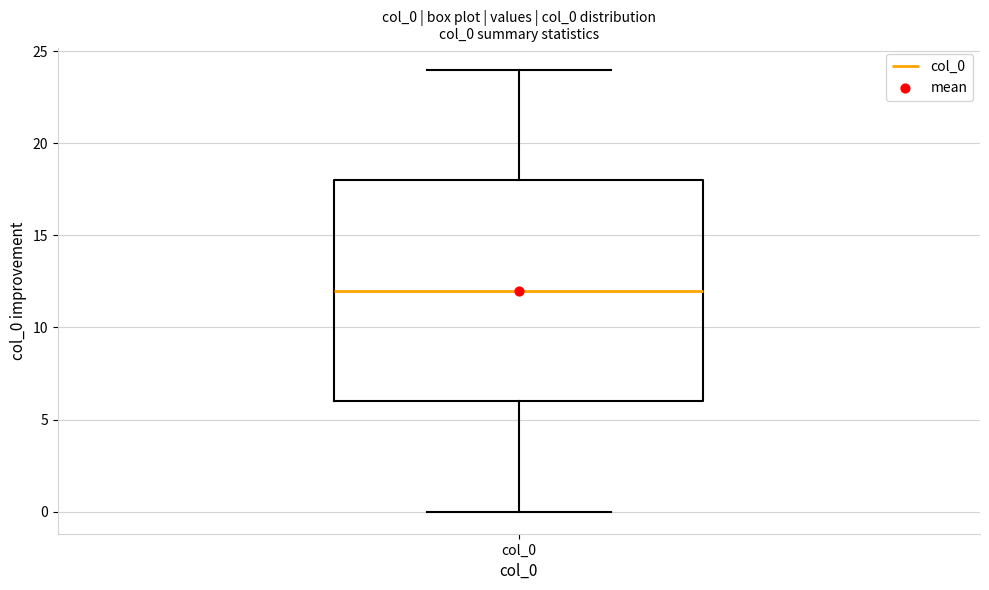

Where is the upper edge of the box for col_0 on the y-axis? The values are not printed on the chart, so give them approximately, as read against the axis.

18